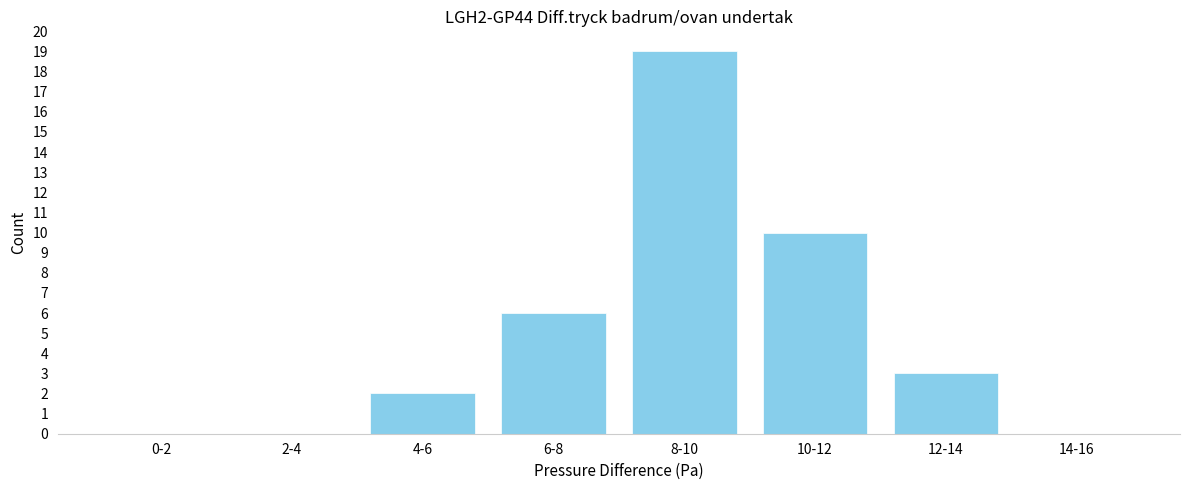

Reading left to right, extract all data points from this chart.

0-2=0	2-4=0	4-6=2	6-8=6	8-10=19	10-12=10	12-14=3	14-16=0